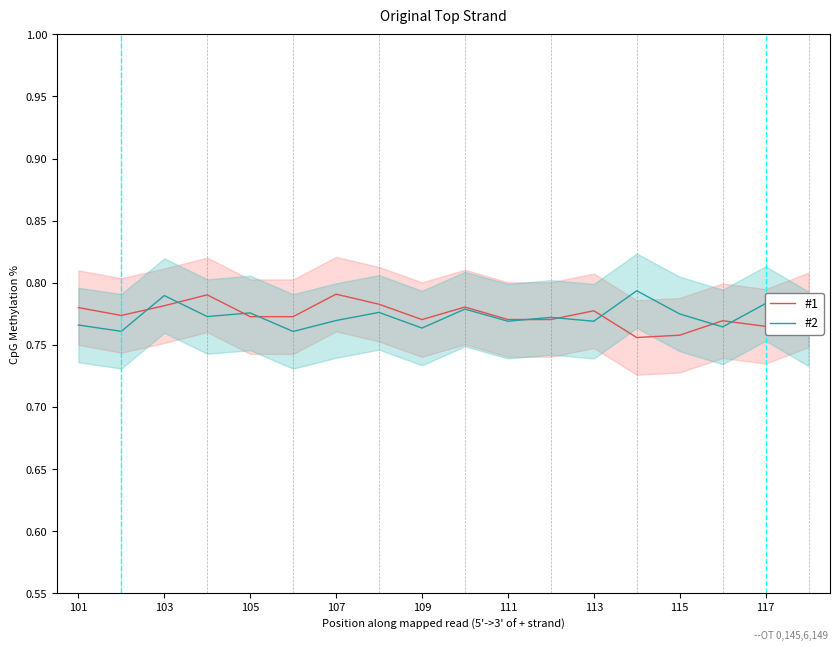

After their last crossing, which series has the higher values: #2 or #1?

#1